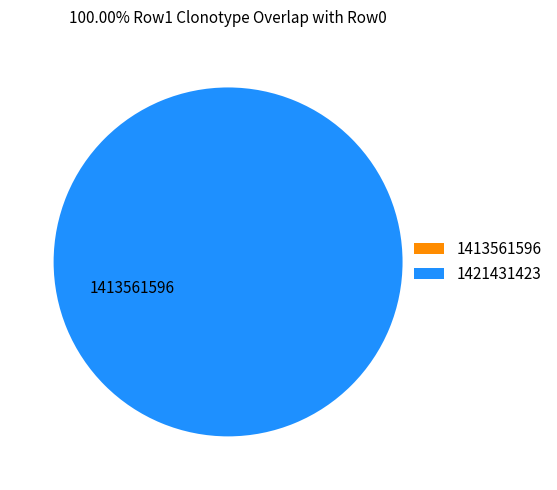

Is it true that 1413561596 is 0% of the pie?

True